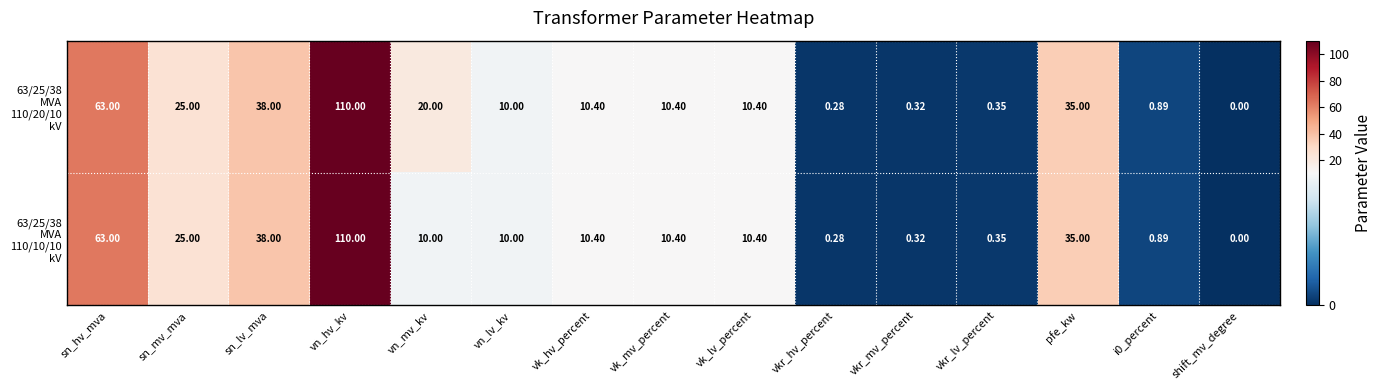

At which category is the sum across all series the highest?

vn_hv_kv